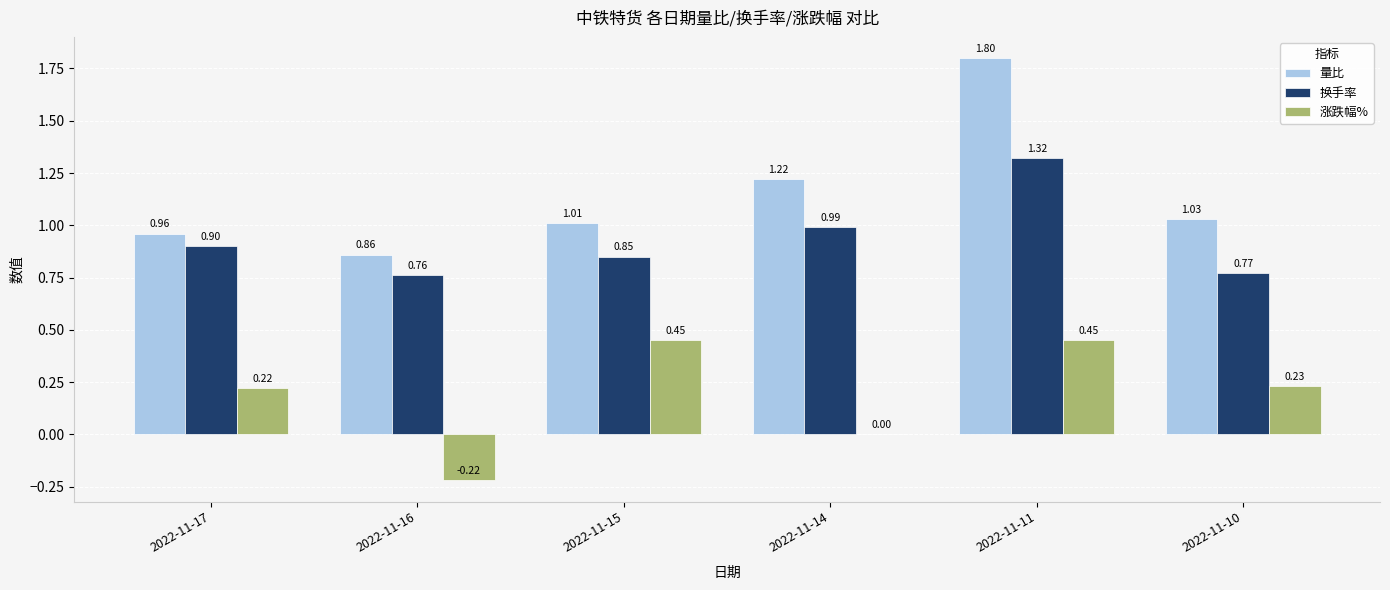

What is the sum of the 换手率 values at 2022-11-11 and 2022-11-16?

2.1